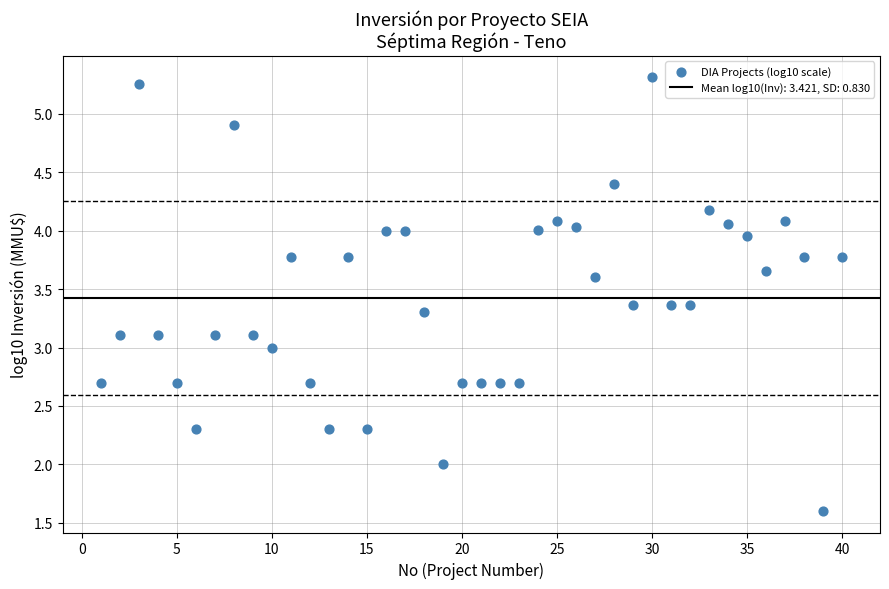

What is the range of X values (max minus min)?

39.0